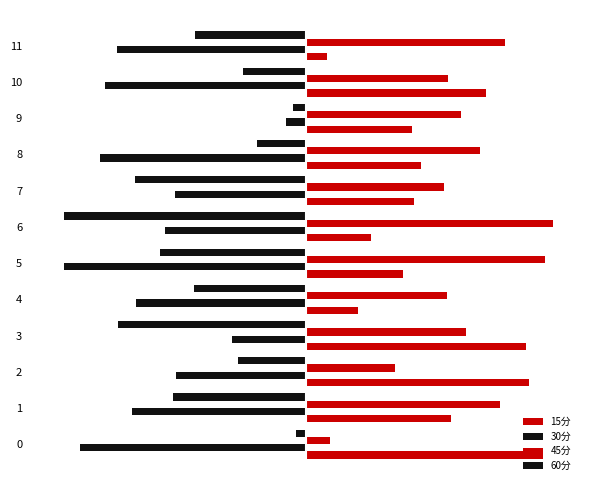

The value of 15分 at 11 is 85.4. True or false?

True